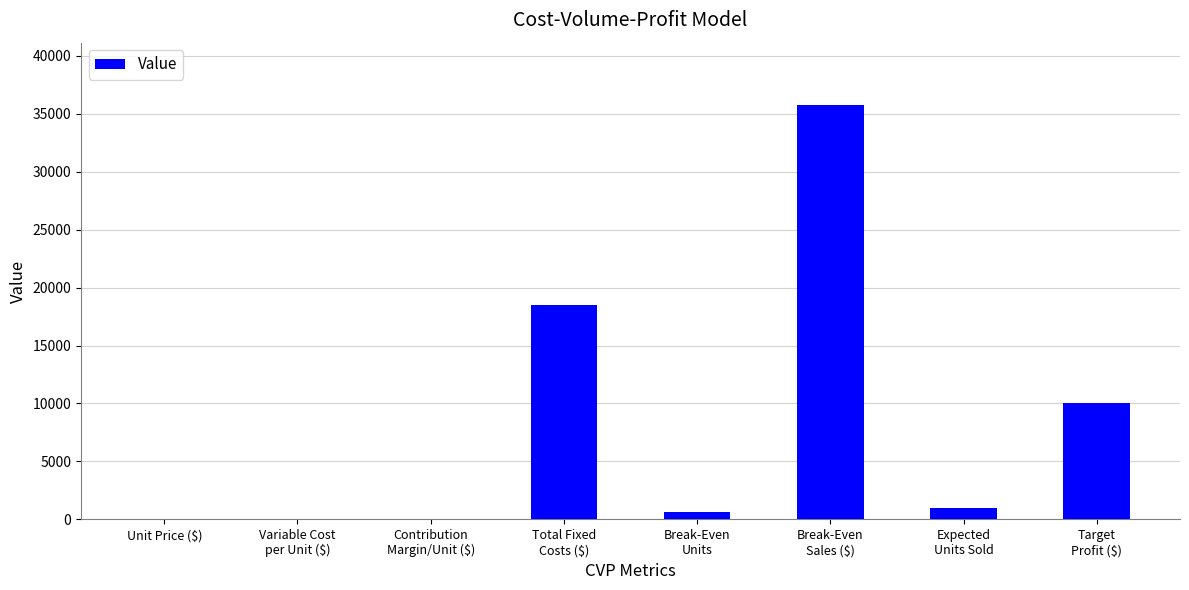

What is the maximum value shown in the chart?

35766.7